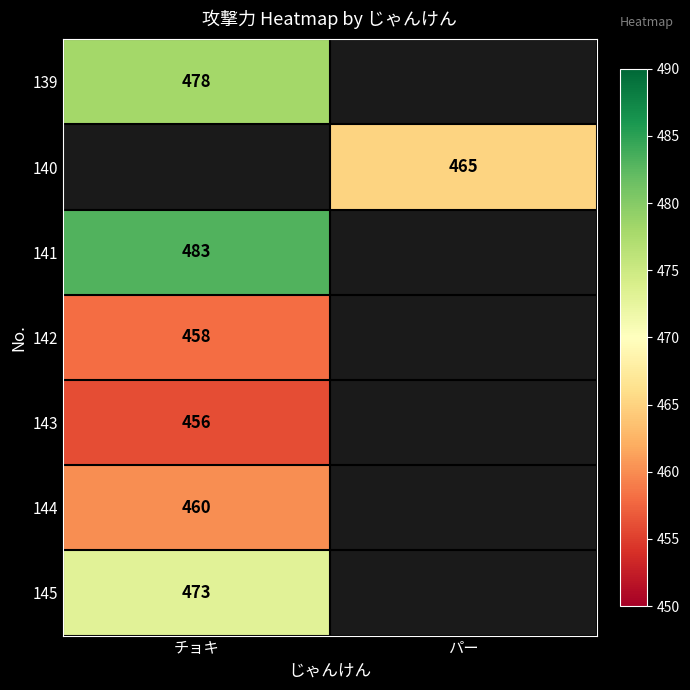

True or false: 140 has a value of 748 at パー.

False